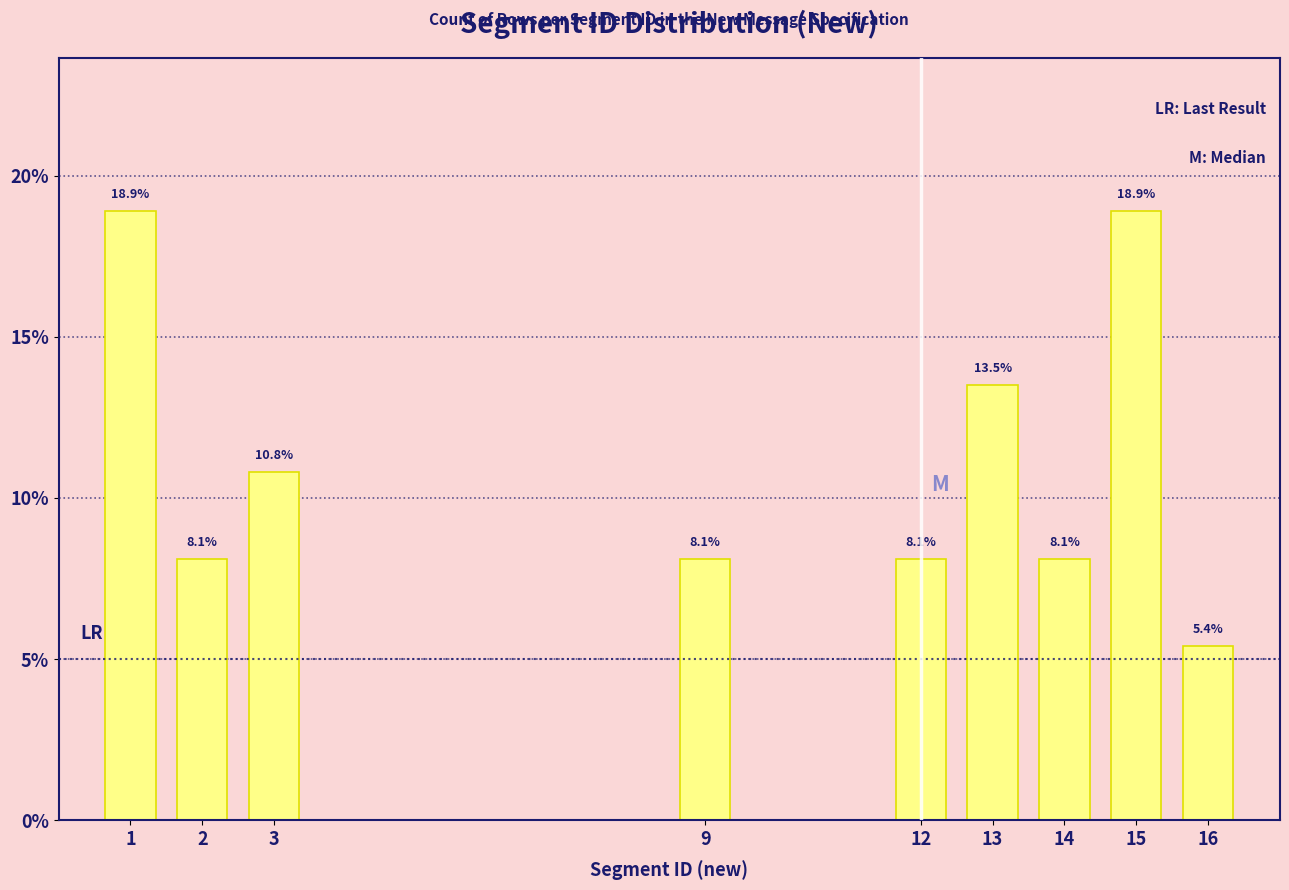

Reading left to right, transcribe all the data shown in this chart.

1=18.9	2=8.1	3=10.8	9=8.1	12=8.1	13=13.5	14=8.1	15=18.9	16=5.4